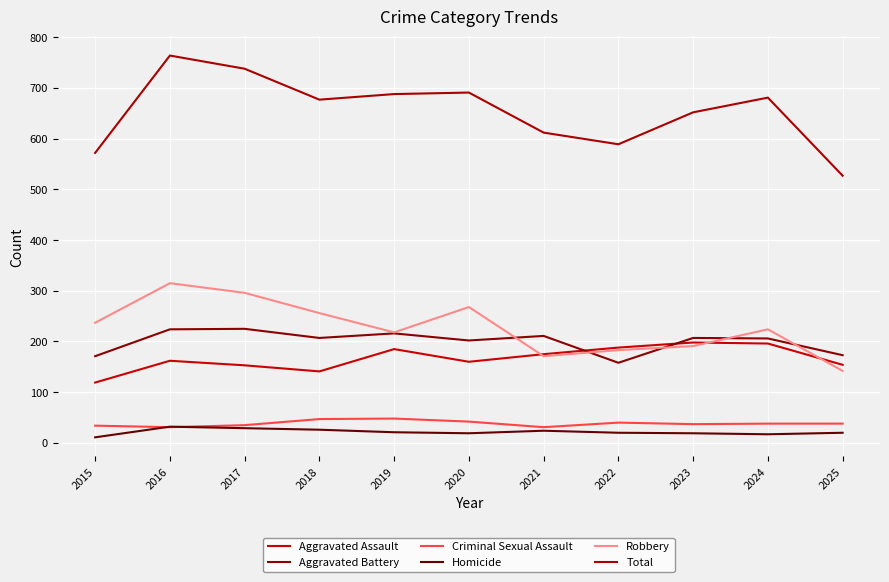

What is the maximum value shown in the chart?

764